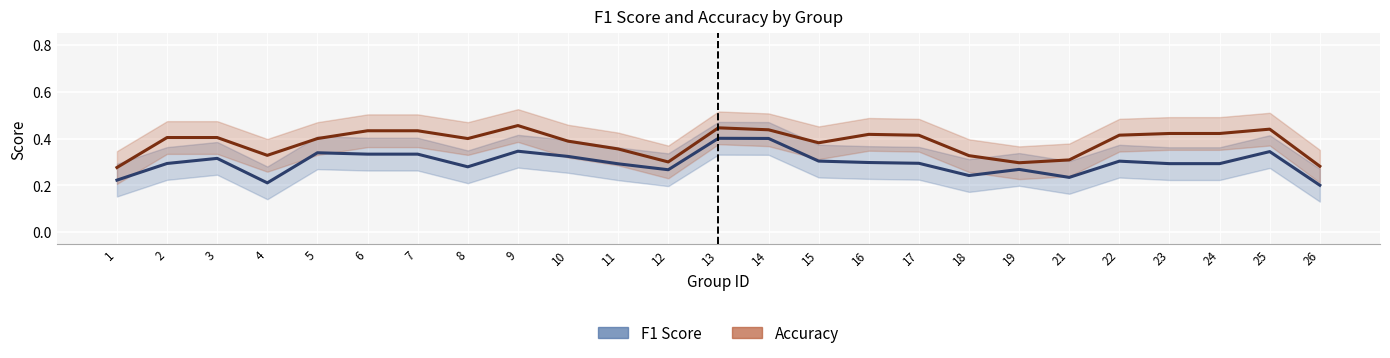

In f1_line, how many points are higher than both neighbors (excluding endpoints)?

7